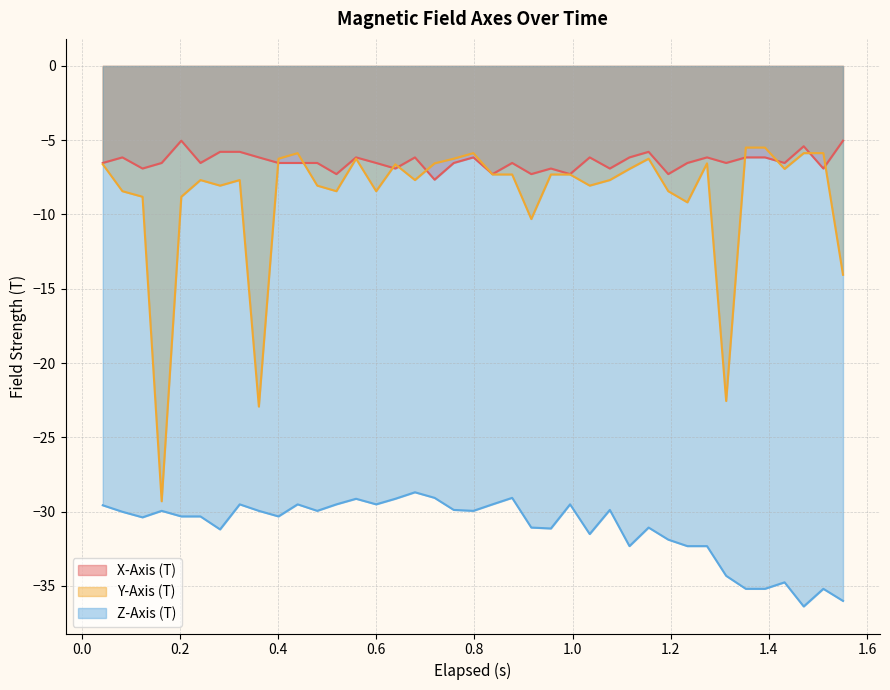

True or false: X-Axis (T) and Z-Axis (T) cross at least once.

False